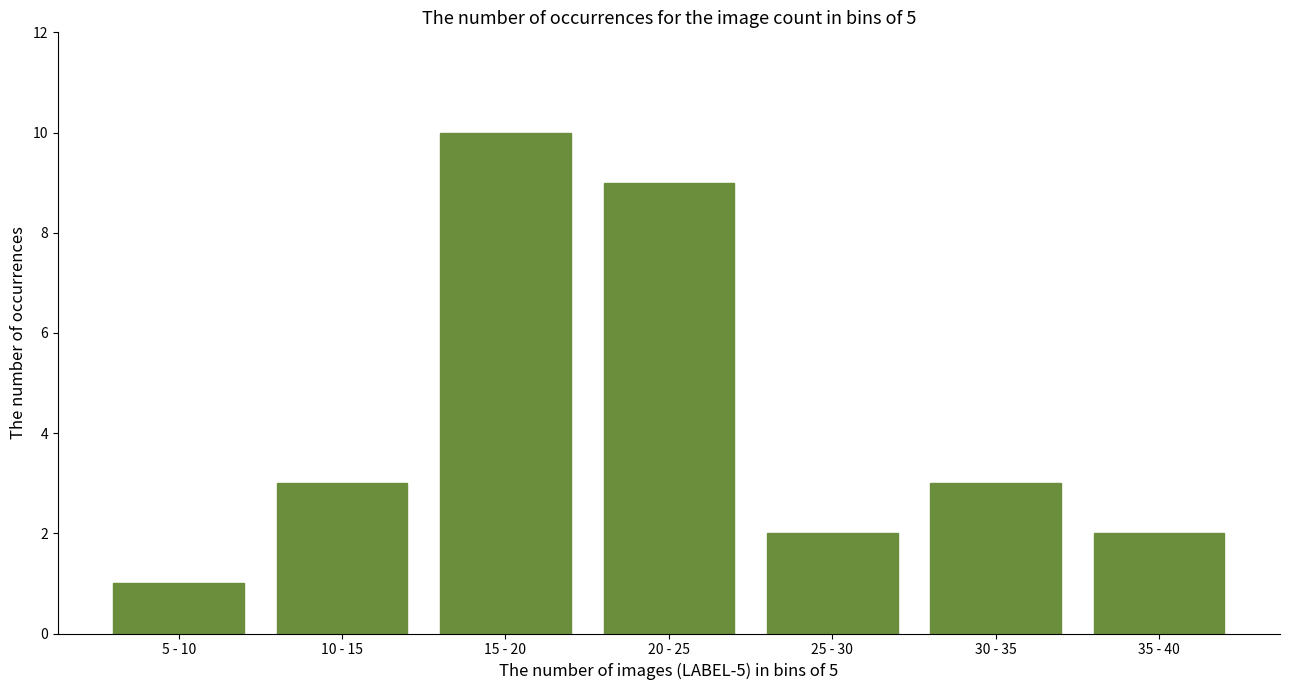

Reading right to left, extract all data points from this chart.

35 - 40=2	30 - 35=3	25 - 30=2	20 - 25=9	15 - 20=10	10 - 15=3	5 - 10=1